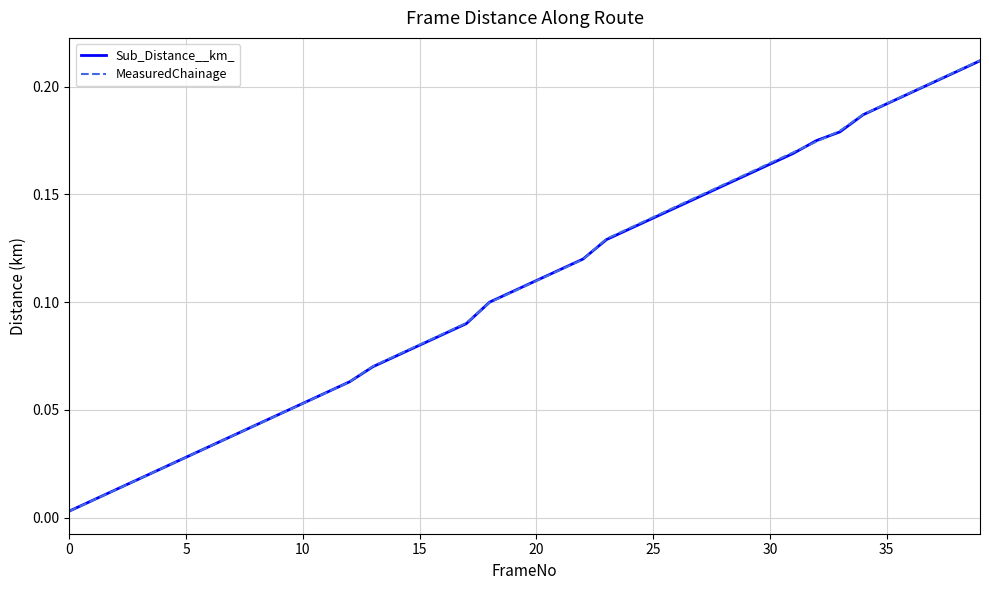

Which series has the largest range (max minus min)?

MeasuredChainage